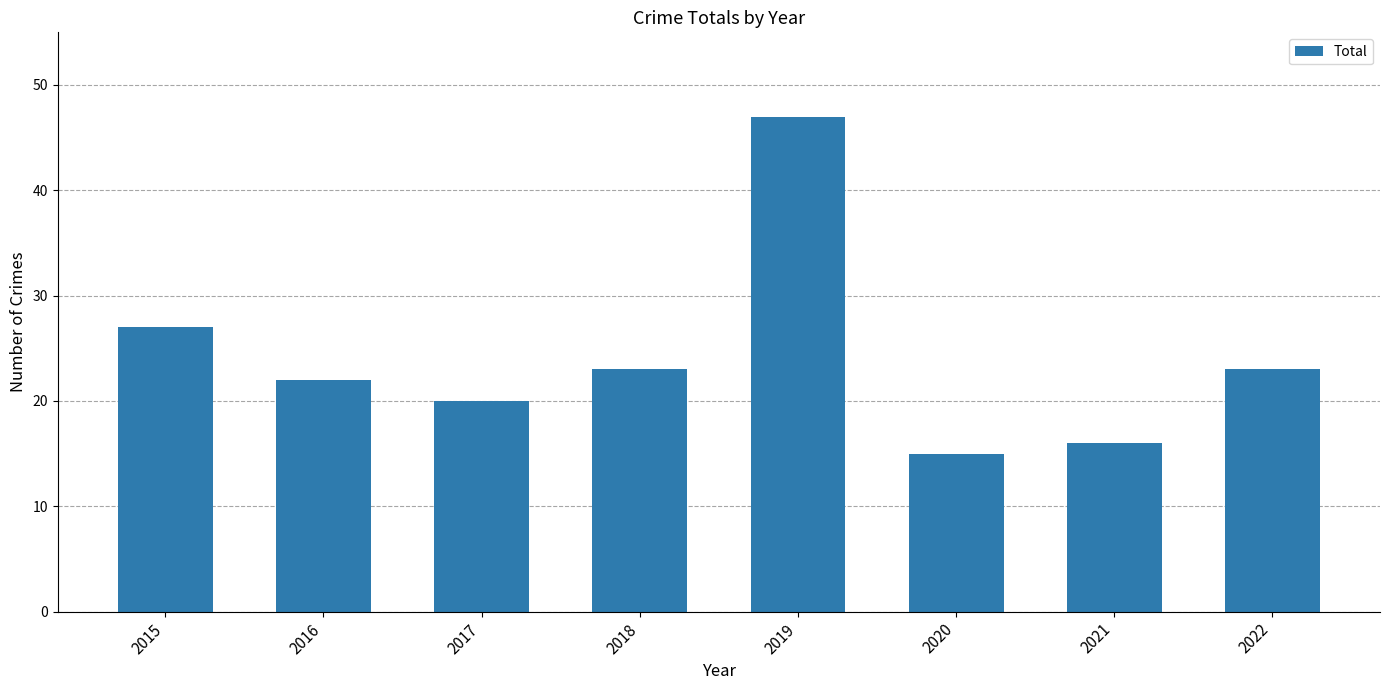

Count the number of data series in this chart.

1